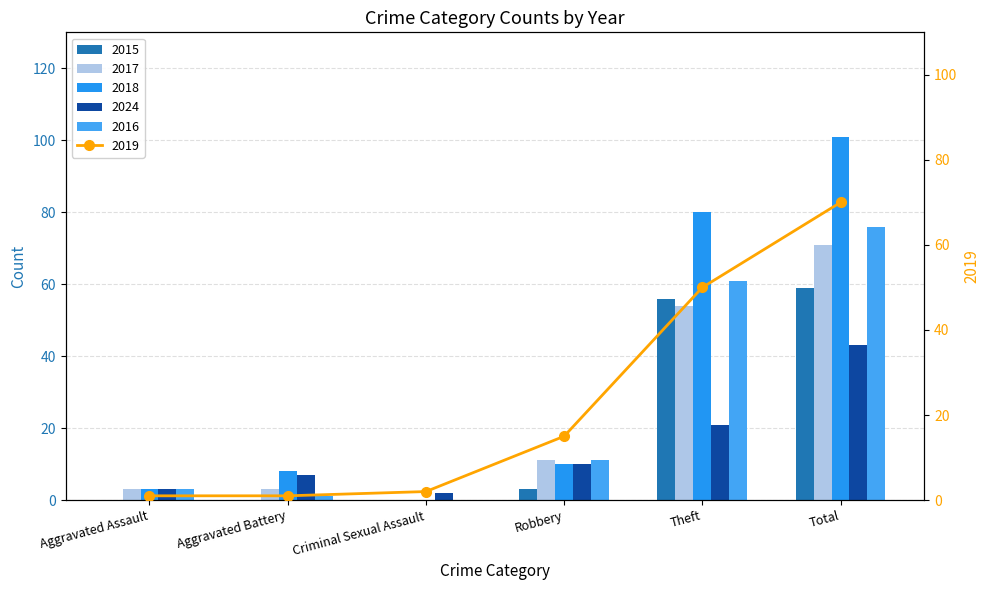

What is the sum of the 2016 values at Aggravated Battery and Robbery?

12